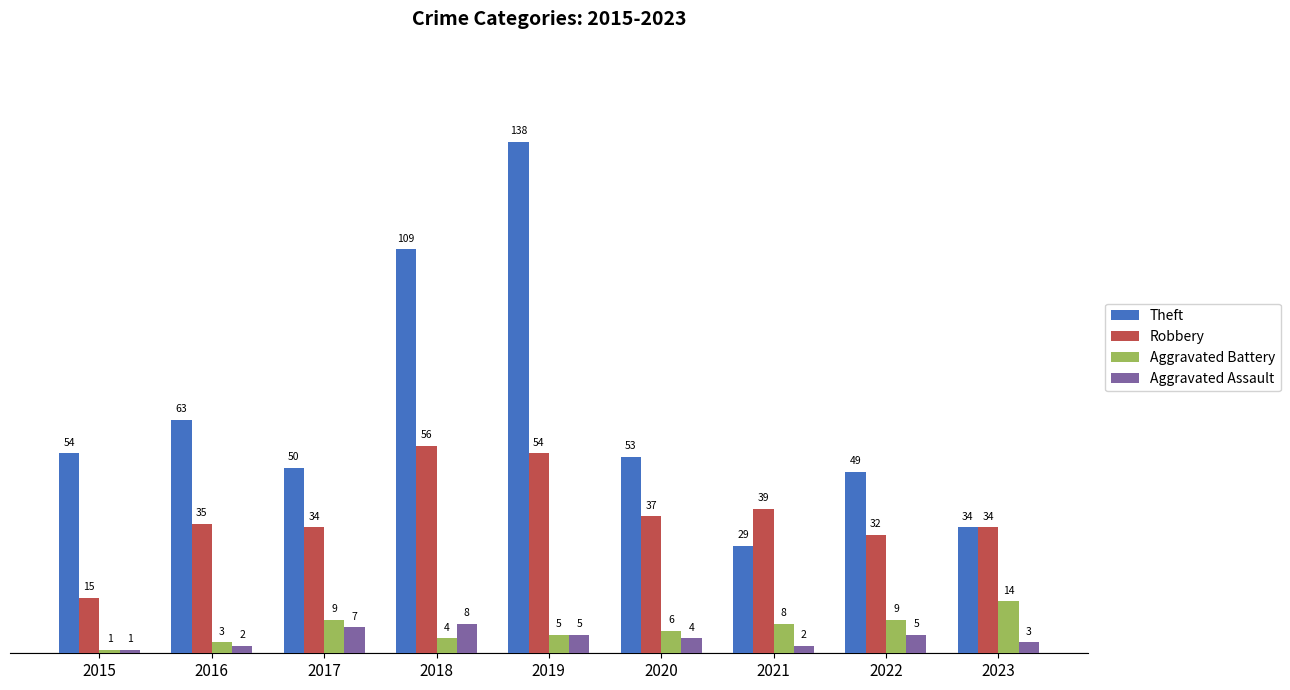

Reading left to right, what are all the values shown in this chart?

Theft: 2015=54	2016=63	2017=50	2018=109	2019=138	2020=53	2021=29	2022=49	2023=34
Robbery: 2015=15	2016=35	2017=34	2018=56	2019=54	2020=37	2021=39	2022=32	2023=34
Aggravated Battery: 2015=1	2016=3	2017=9	2018=4	2019=5	2020=6	2021=8	2022=9	2023=14
Aggravated Assault: 2015=1	2016=2	2017=7	2018=8	2019=5	2020=4	2021=2	2022=5	2023=3